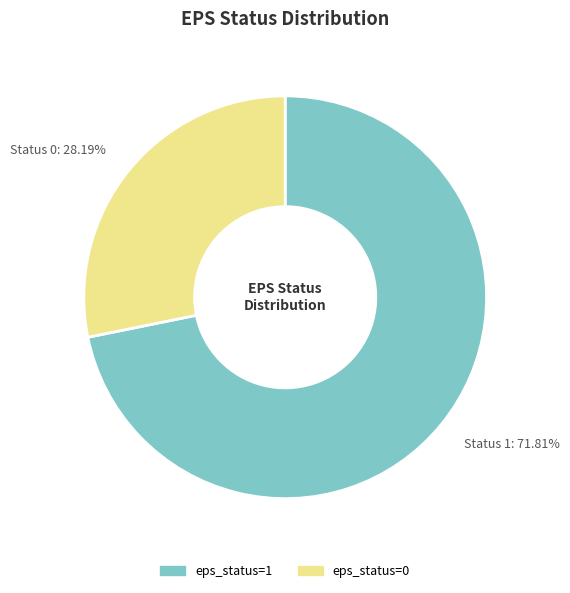

Do eps_status=0 and eps_status=1 together represent more than half of the pie?

Yes